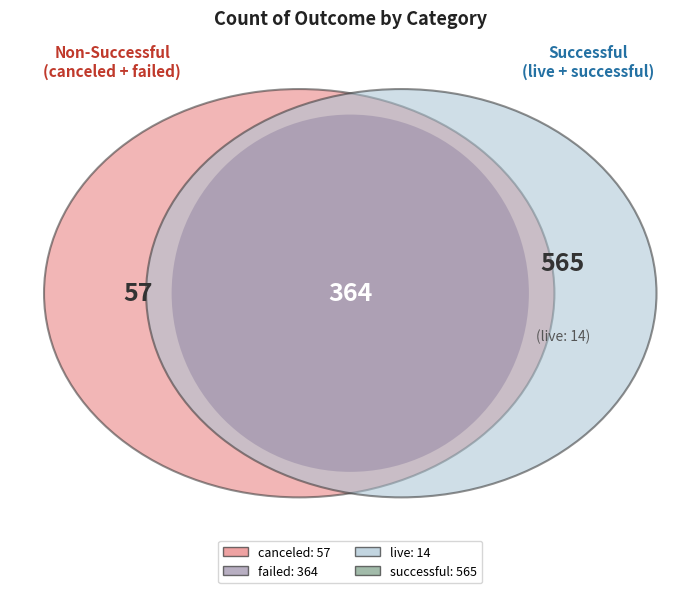

How many slices are in this pie chart?

4